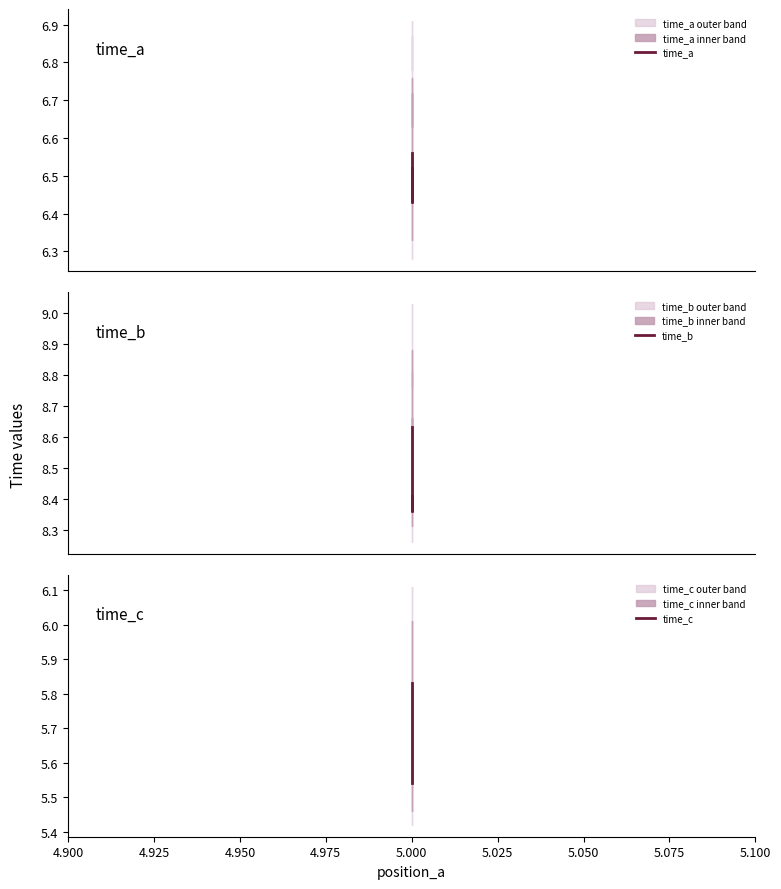

Does the chart display data point markers on the line(s)?

No